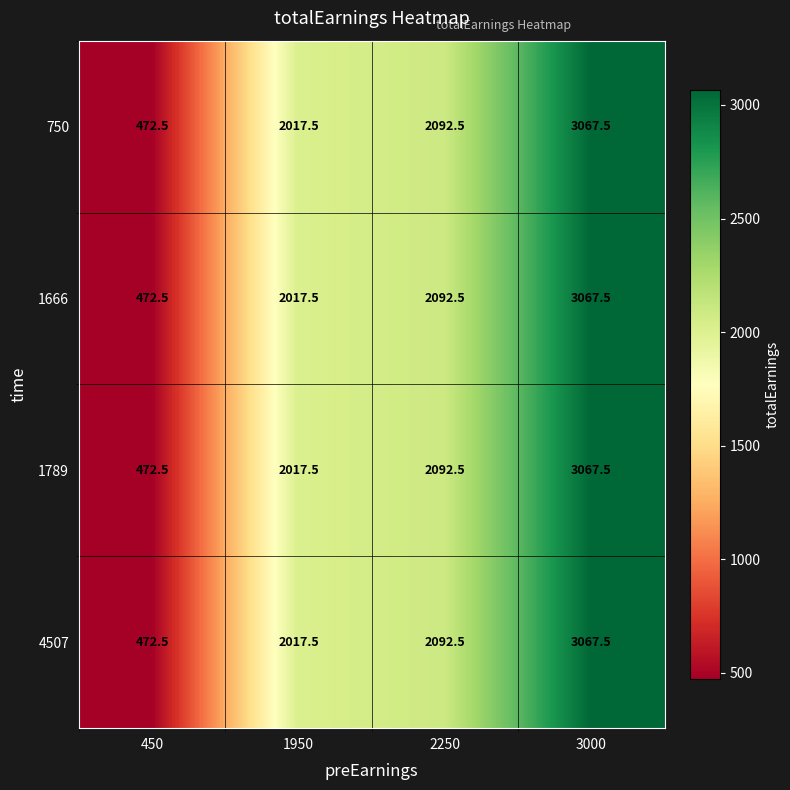

The 1789 series shows 4106.0 at 3000. True or false?

False